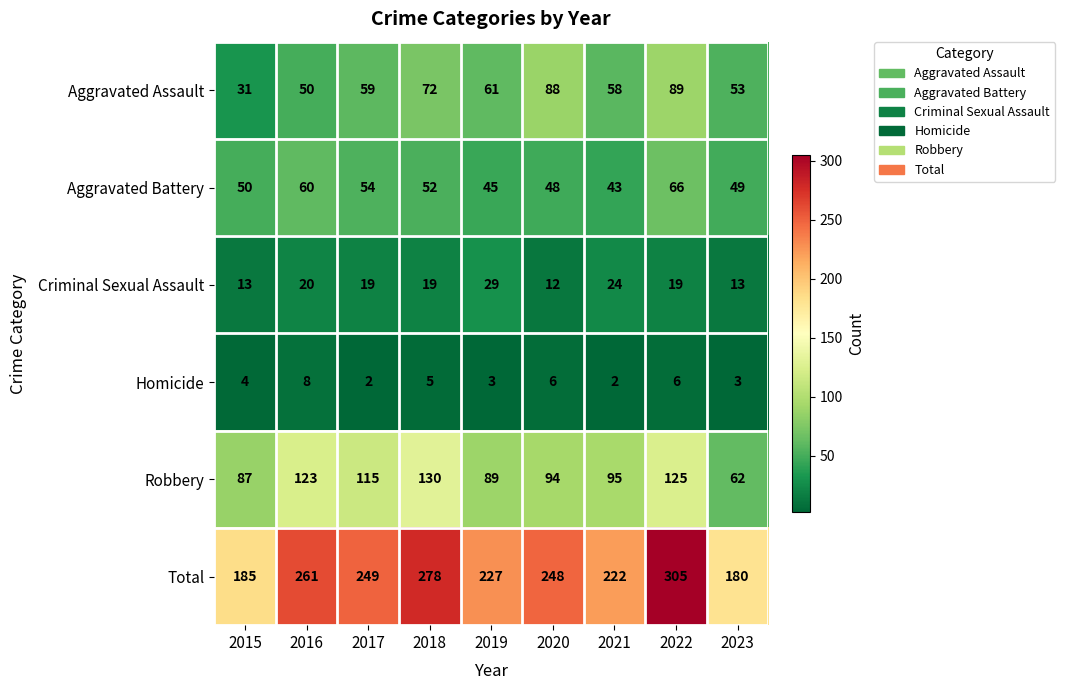

Which series has the widest spread of values?

Total